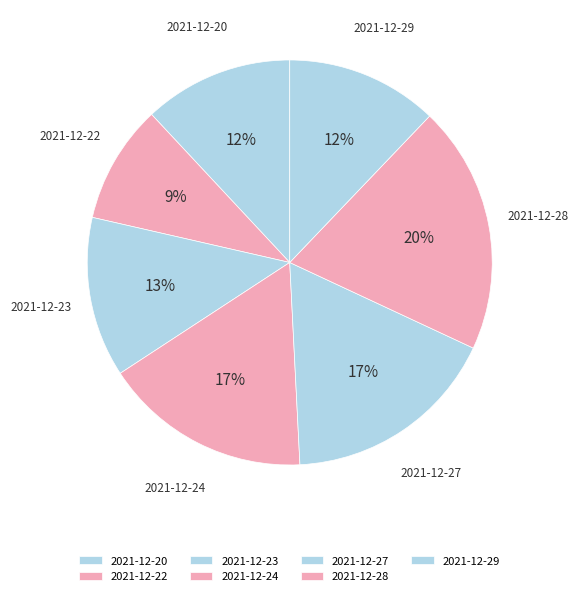

To the nearest percent, what is the combined percentage of 2021-12-22 and 2021-12-23?

22%